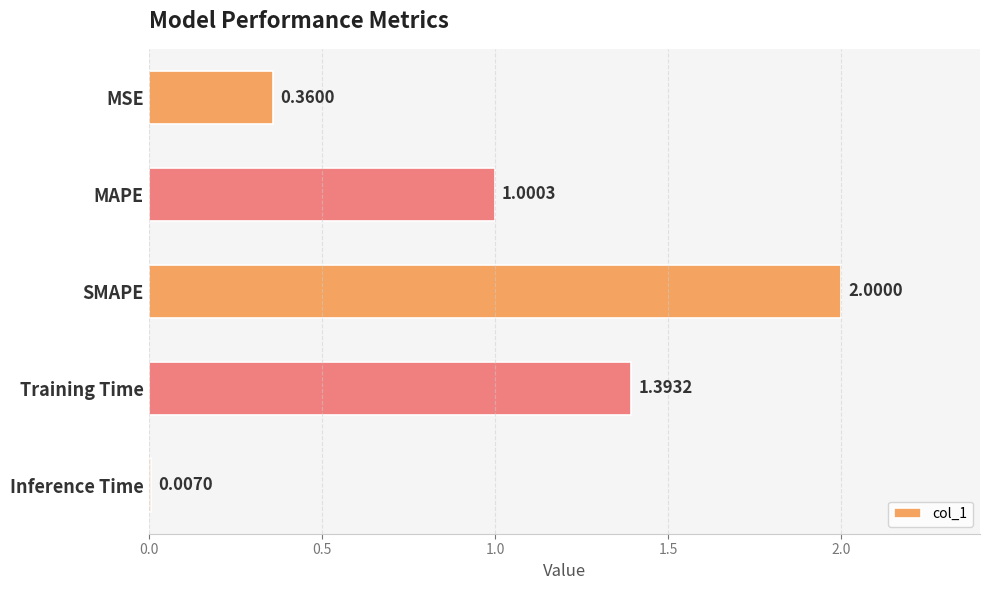

At which label is the value closest to 1?

MAPE